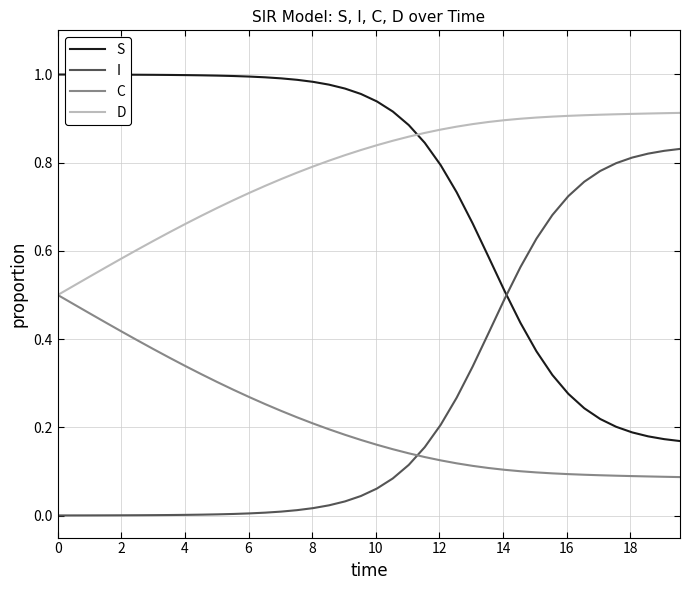

Which series has the largest total across all categories?

D